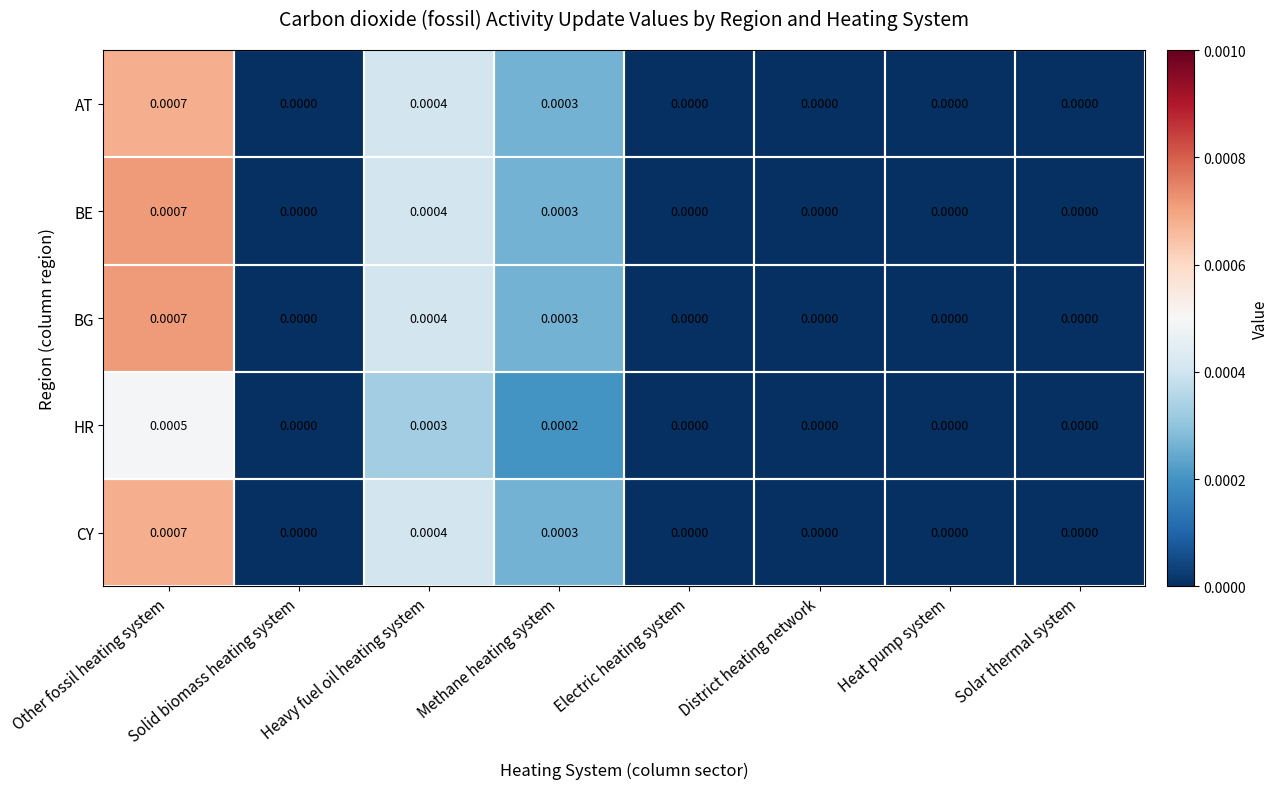

Is the value of BE at Heat pump system greater than the value of BG at Other fossil heating system?

No